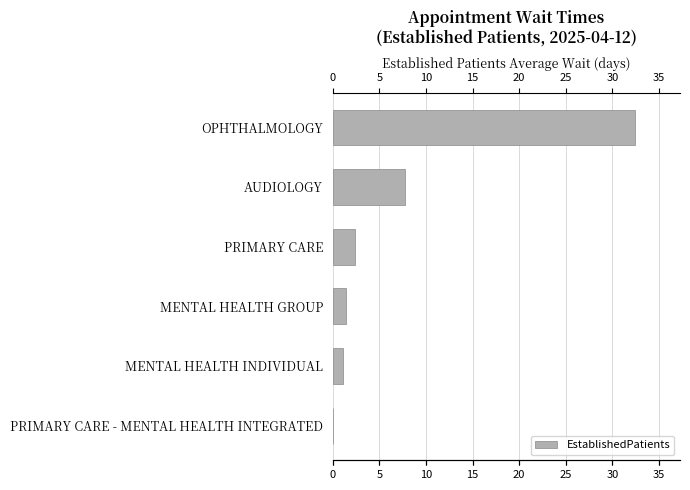

Reading top to bottom, list all the values displayed in this chart.

OPHTHALMOLOGY=32.4	AUDIOLOGY=7.8	PRIMARY CARE=2.4	MENTAL HEALTH GROUP=1.4	MENTAL HEALTH INDIVIDUAL=1.1	PRIMARY CARE - MENTAL HEALTH INTEGRATED=0.0